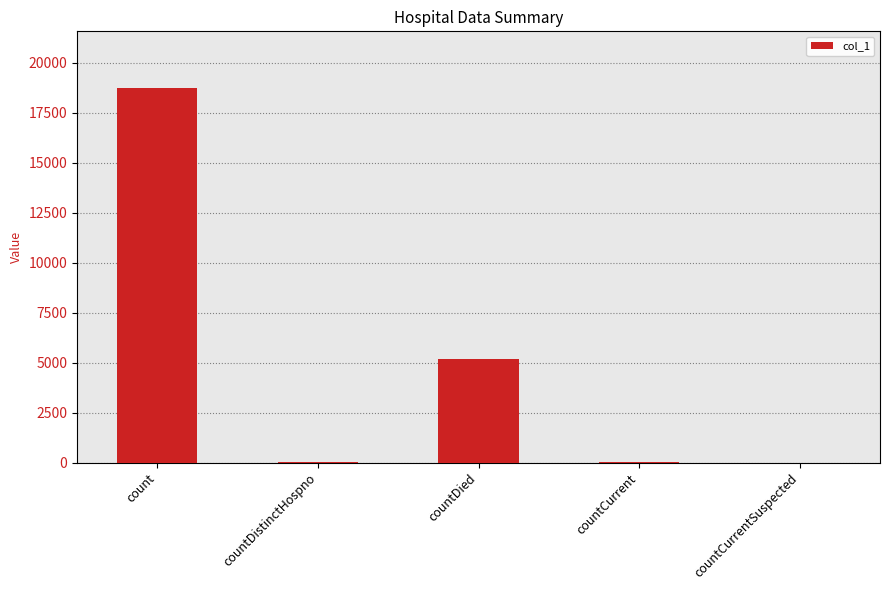

What is the sum of all values?

24012